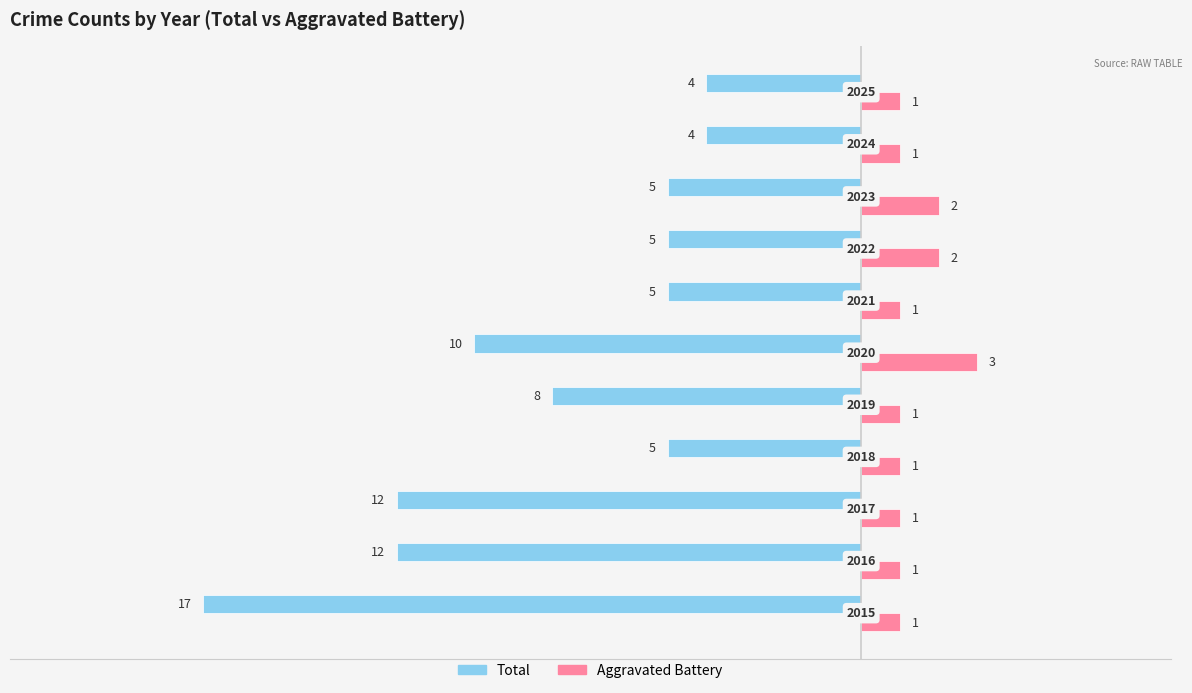

How many bars are there in total?

22